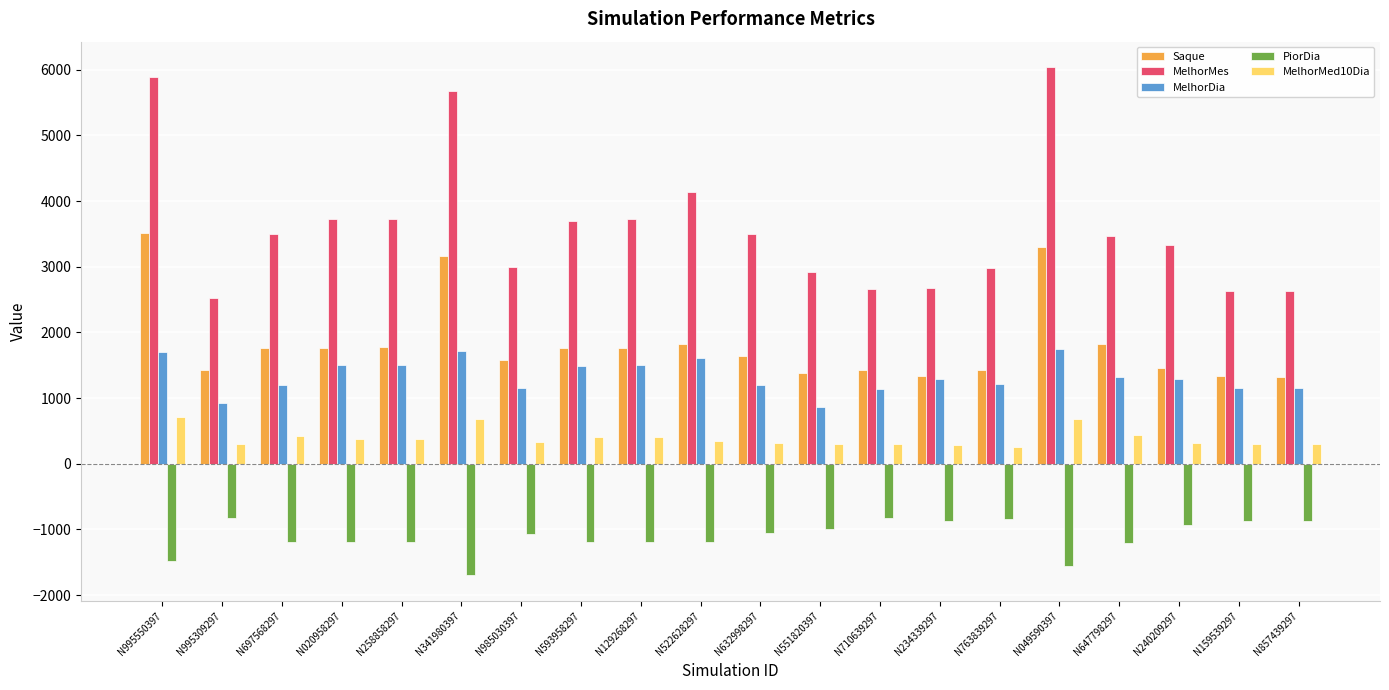

What value does the Saque series have at N522628297?

1822